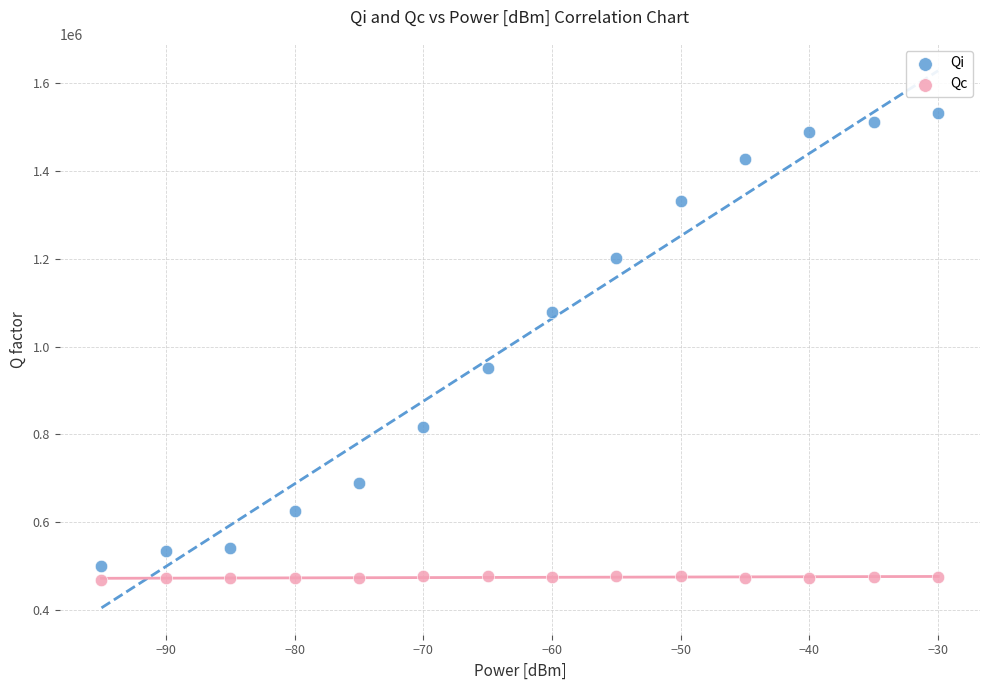

What are all the series names shown in the legend?

Qi, Qc